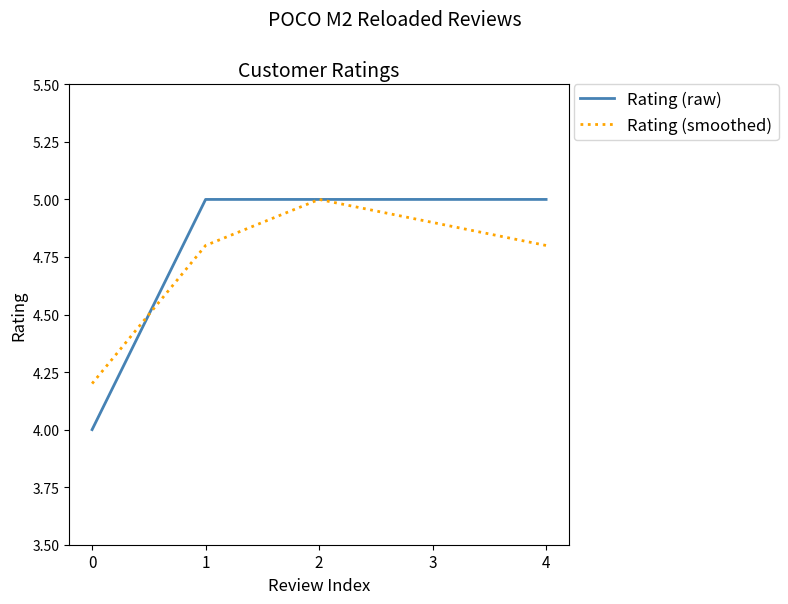

What is the sum of all Rating (raw) values?

24.0